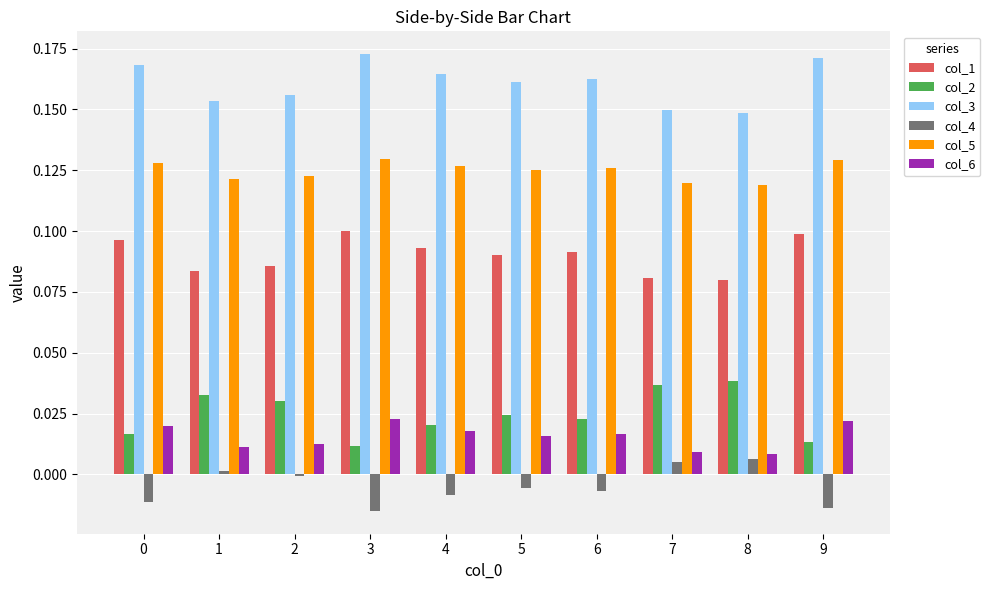

Rank the series by their maximum value, from lowest to highest.

col_4, col_6, col_2, col_1, col_5, col_3